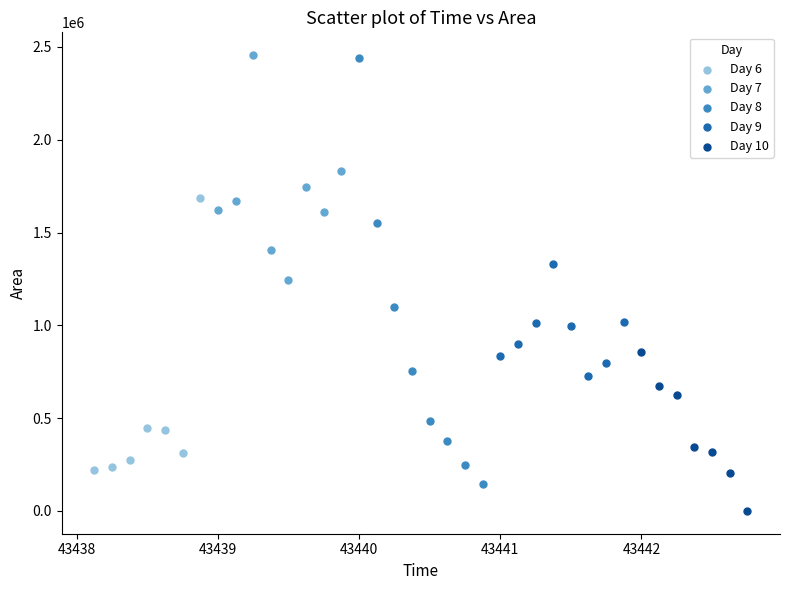

Which series contains the lowest Y value?

Day 10